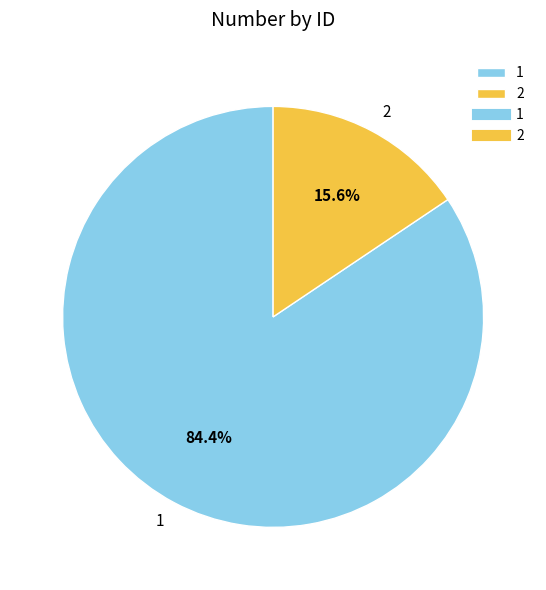

What is the largest slice in the pie chart?

1